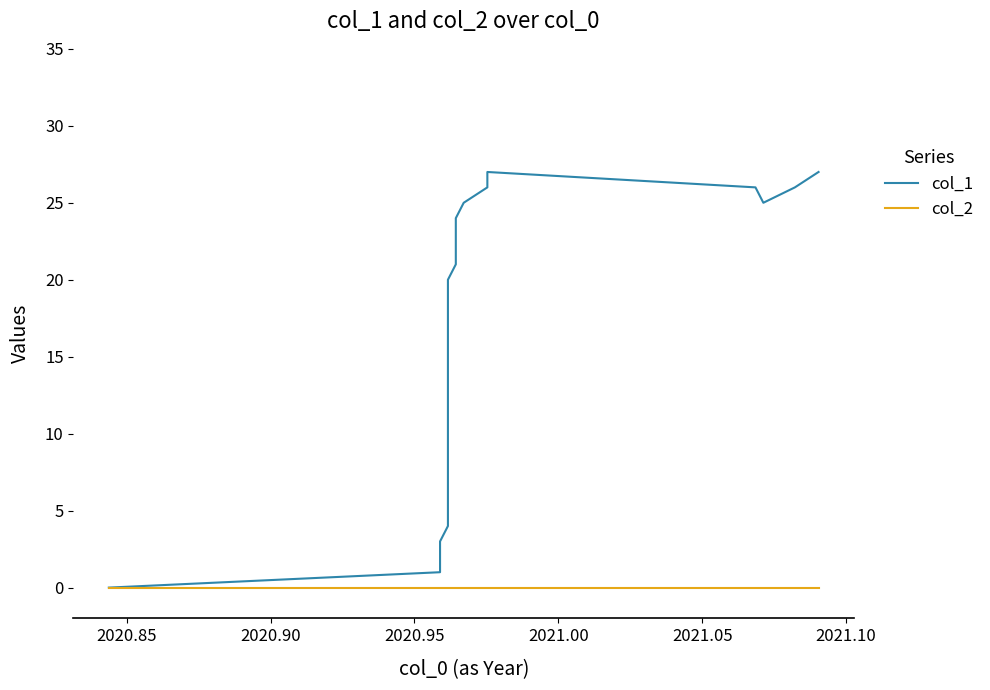

True or false: col_1 and col_2 intersect in this chart.

False